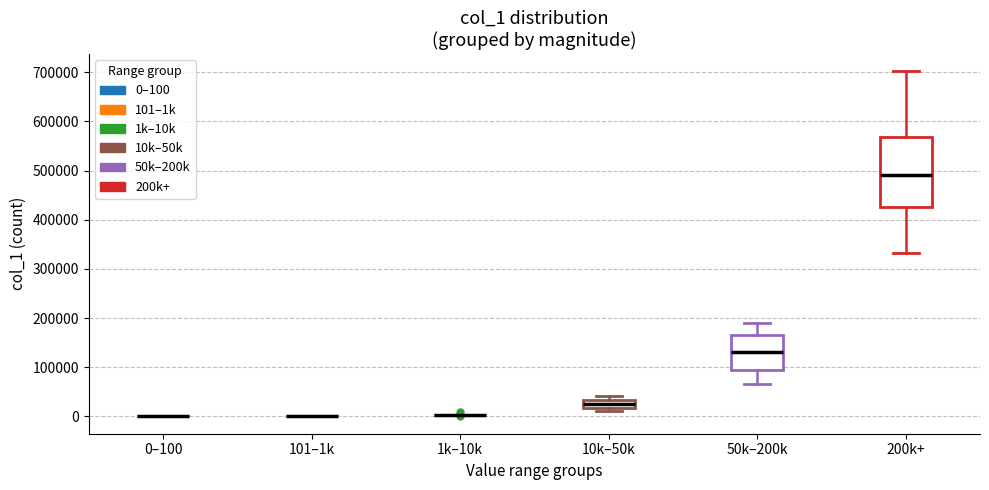

Reading left to right, read every box against the y-axis: the position of its median line, the range the box covers, and the ends of its whiskers. The values are not printed on the chart, so give them approximately, as read against the axis.

0–100: box collapsed to a line at 0, whiskers 0 to 0
101–1k: box collapsed to a line at 0, whiskers 0 to 0
1k–10k: box collapsed to a line at 0, whiskers 0 to 0
10k–50k: median 30000 (inside the box), box 20000 to 30000, whiskers 10000 to 40000
50k–200k: median 130000, box 90000 to 170000, whiskers 70000 to 190000
200k+: median 490000, box 430000 to 570000, whiskers 330000 to 700000